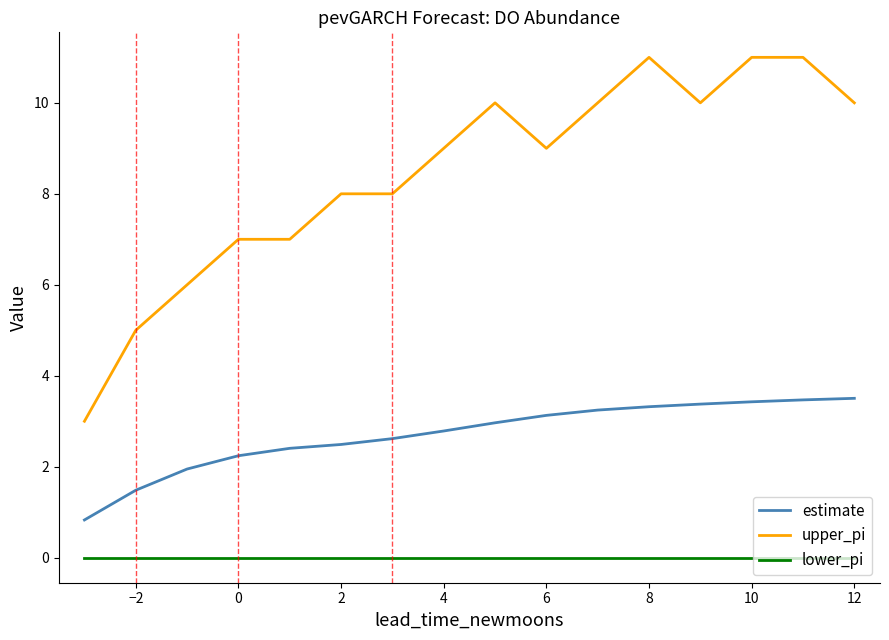

What is the greatest value displayed?

11.0